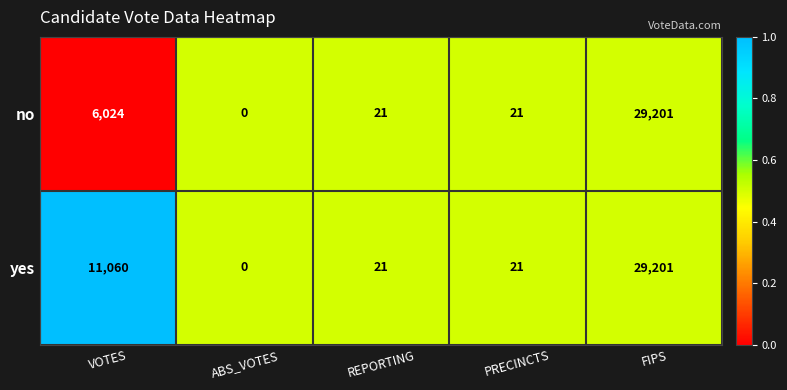

Reading left to right, list all the values displayed in this chart.

no: VOTES=6024	ABS_VOTES=0	REPORTING=21	PRECINCTS=21	FIPS=29201
yes: VOTES=11060	ABS_VOTES=0	REPORTING=21	PRECINCTS=21	FIPS=29201